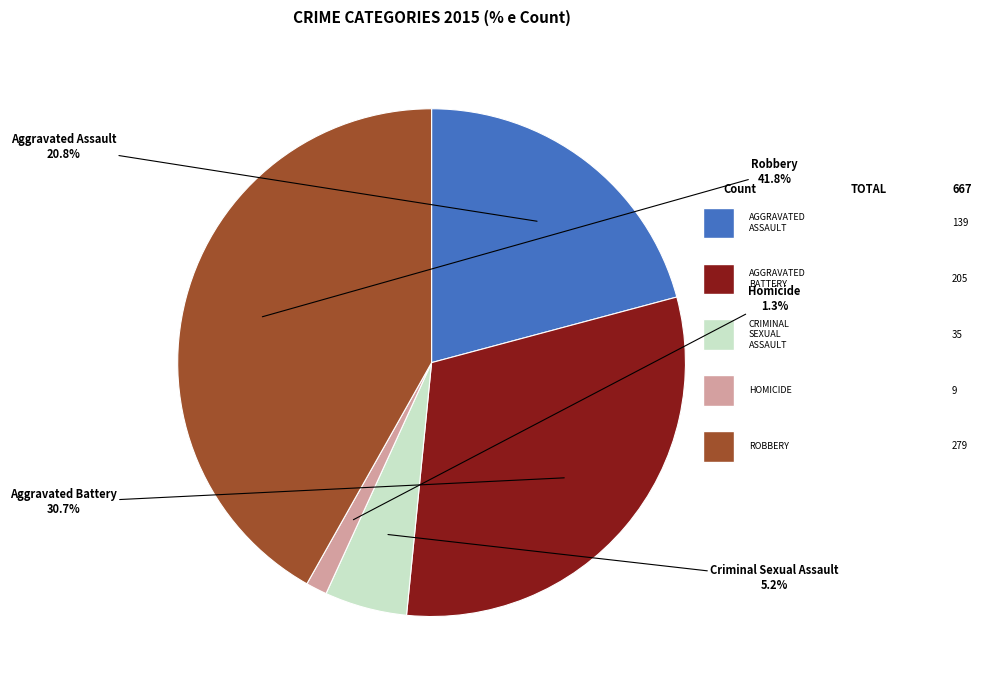

Is there any slice that represents more than half of the pie?

No